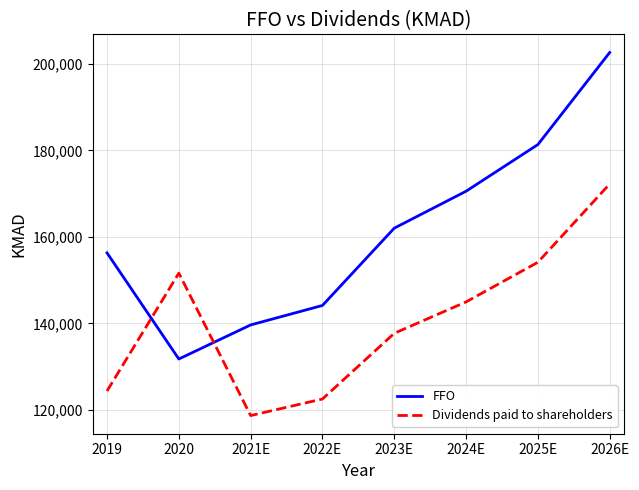

Which series has the largest total across all categories?

FFO